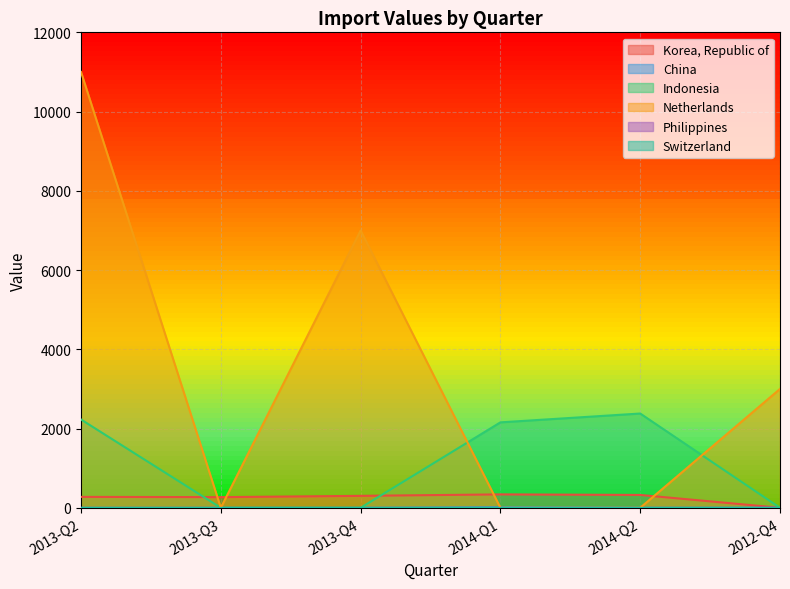

What is the maximum value shown in the chart?

11000